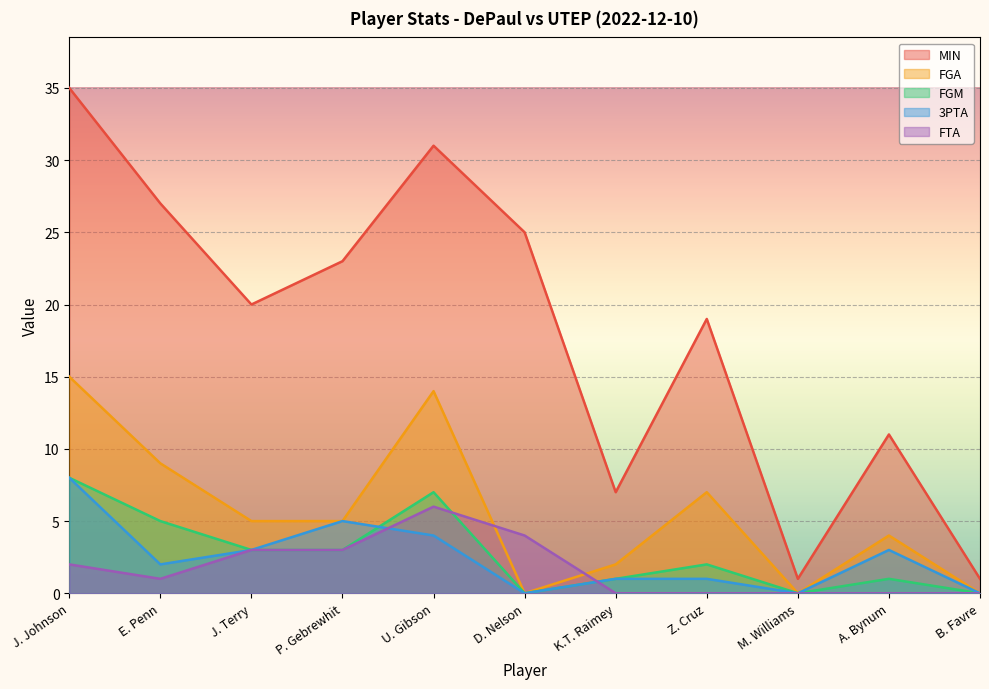

Where is the first local maximum for FGM?

U. Gibson